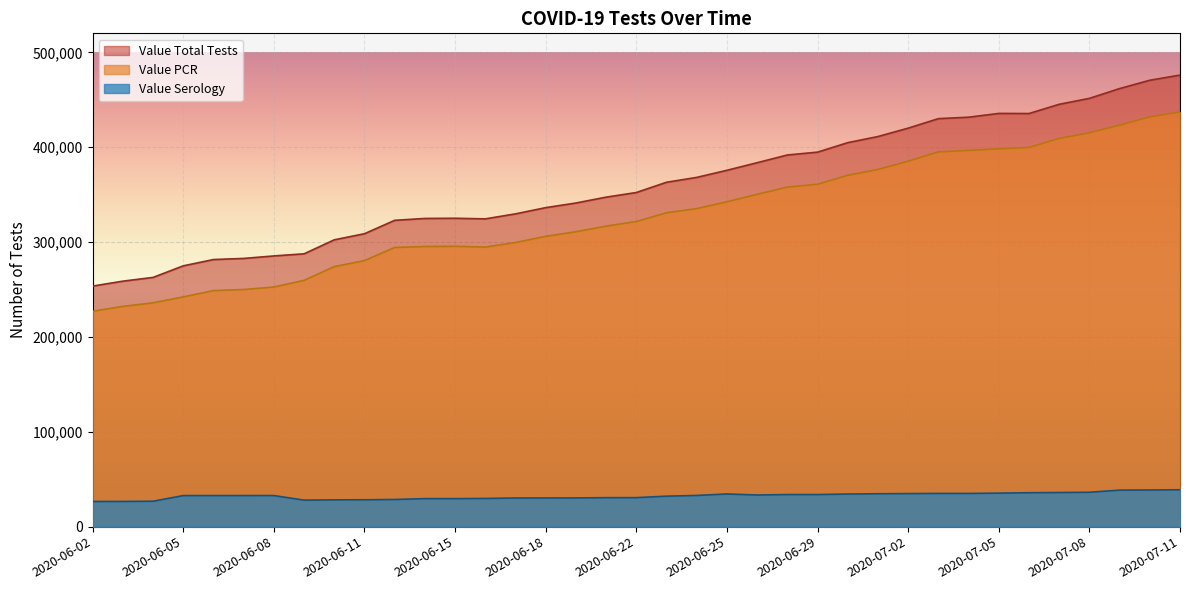

What is the difference between the Value Serology values at 2020-06-13 and 2020-06-08?

4130